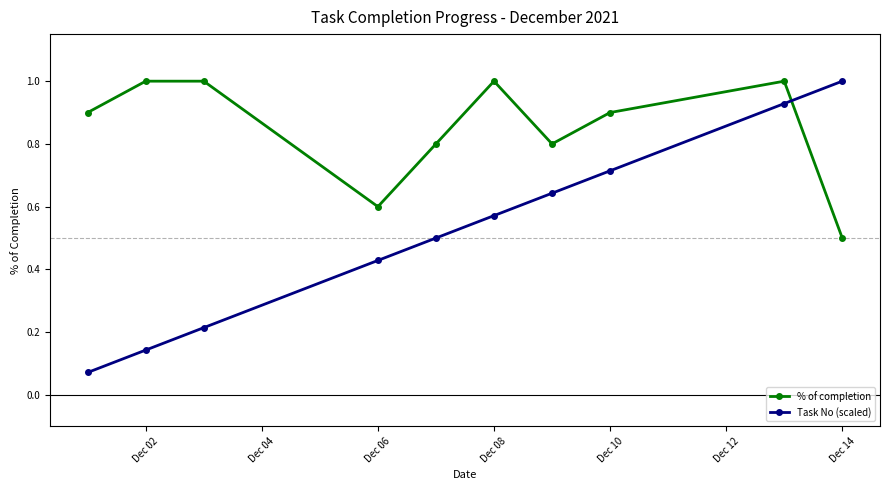

Which series has the largest range (max minus min)?

Task No (scaled)